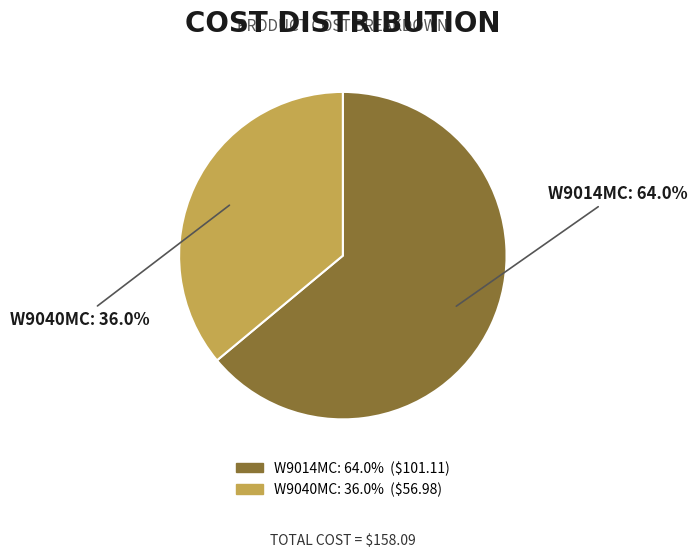

How many segments does this pie chart have?

2